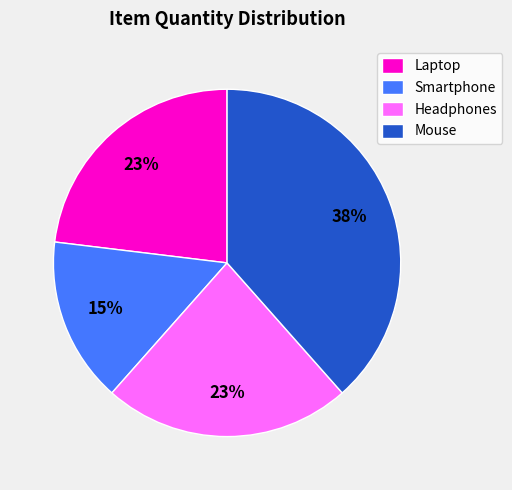

Does any single category account for the majority?

No